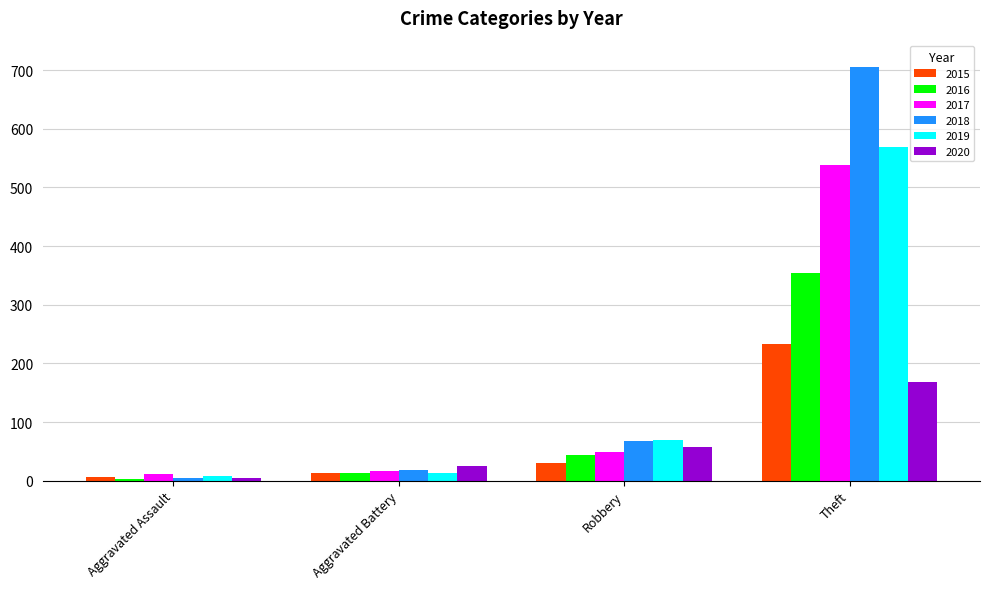

Is the value of 2019 at Aggravated Battery greater than the value of 2016 at Theft?

No